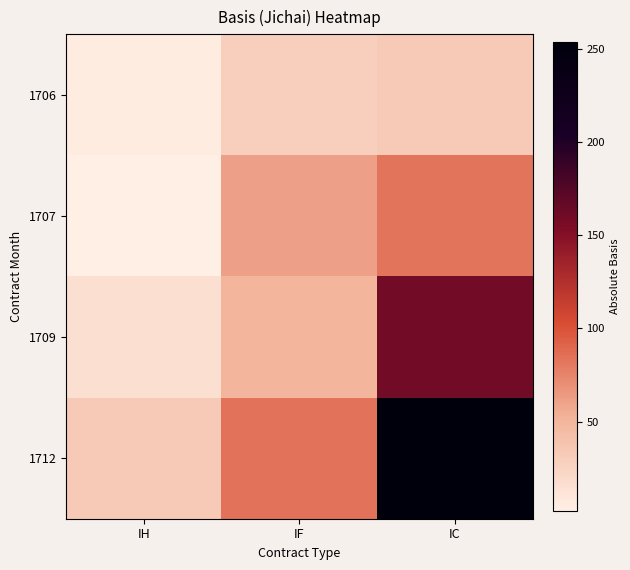

Count the number of data series in this chart.

4